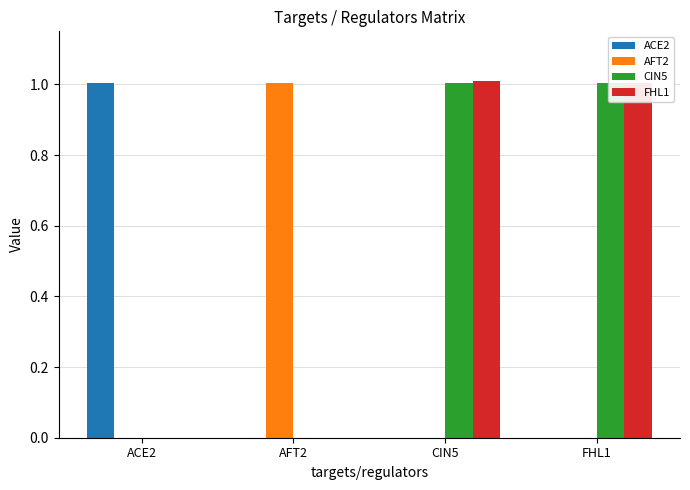

Which category has the lowest value in the ACE2 series?

AFT2